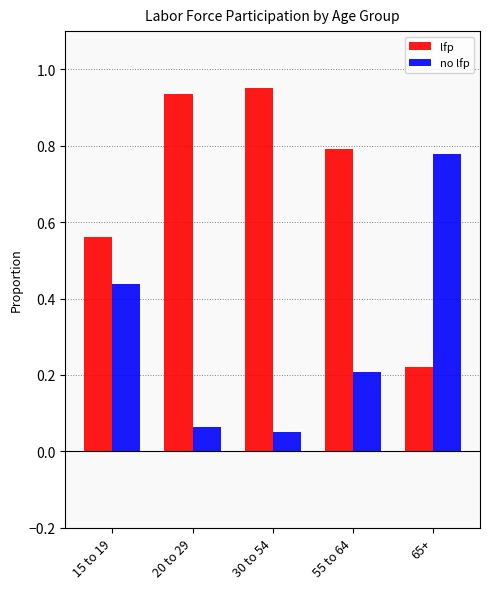

Where is no lfp nearest to the value 0?

30 to 54